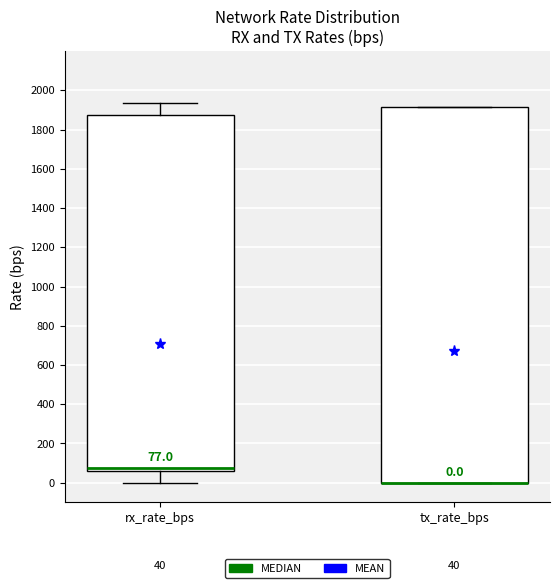

Comparing the boxes themselves (not the whiskers), which one is the tallest?

tx_rate_bps